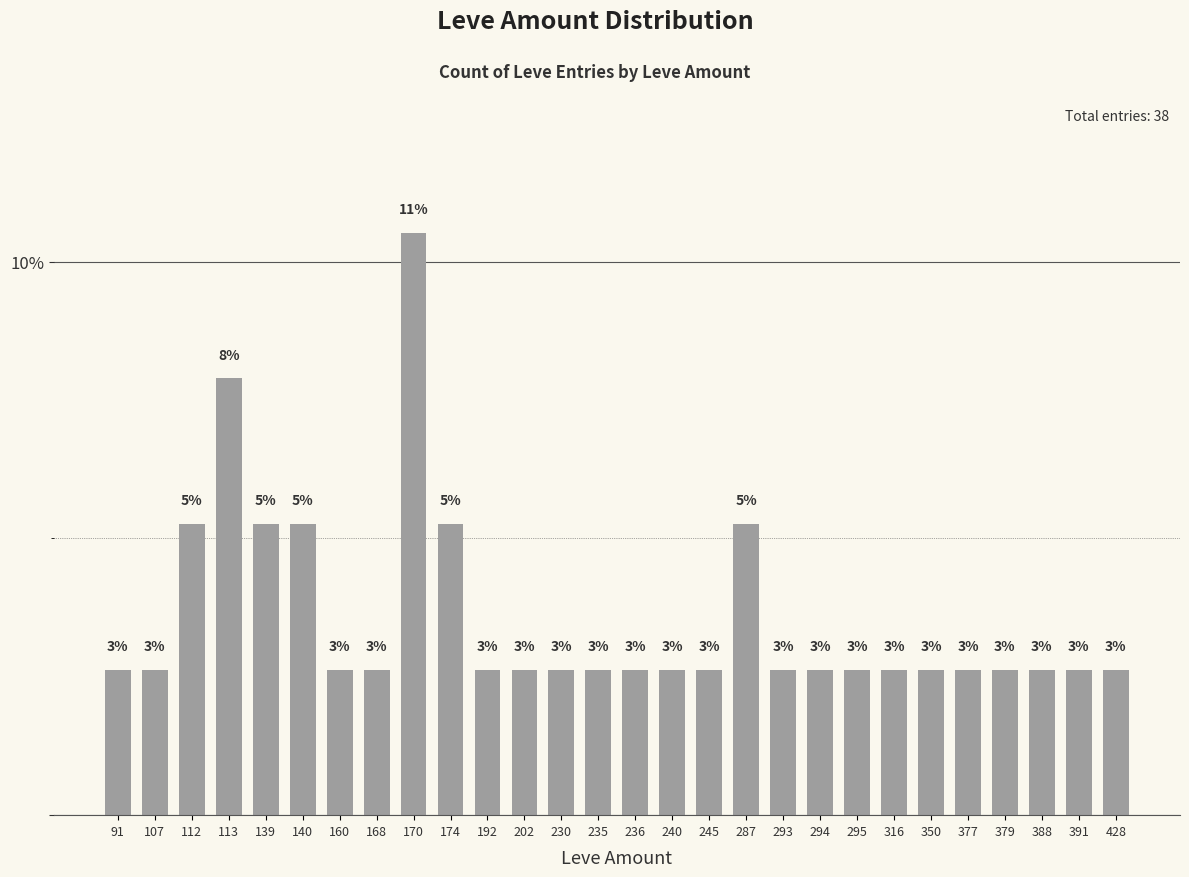

Does the chart contain any negative values?

No